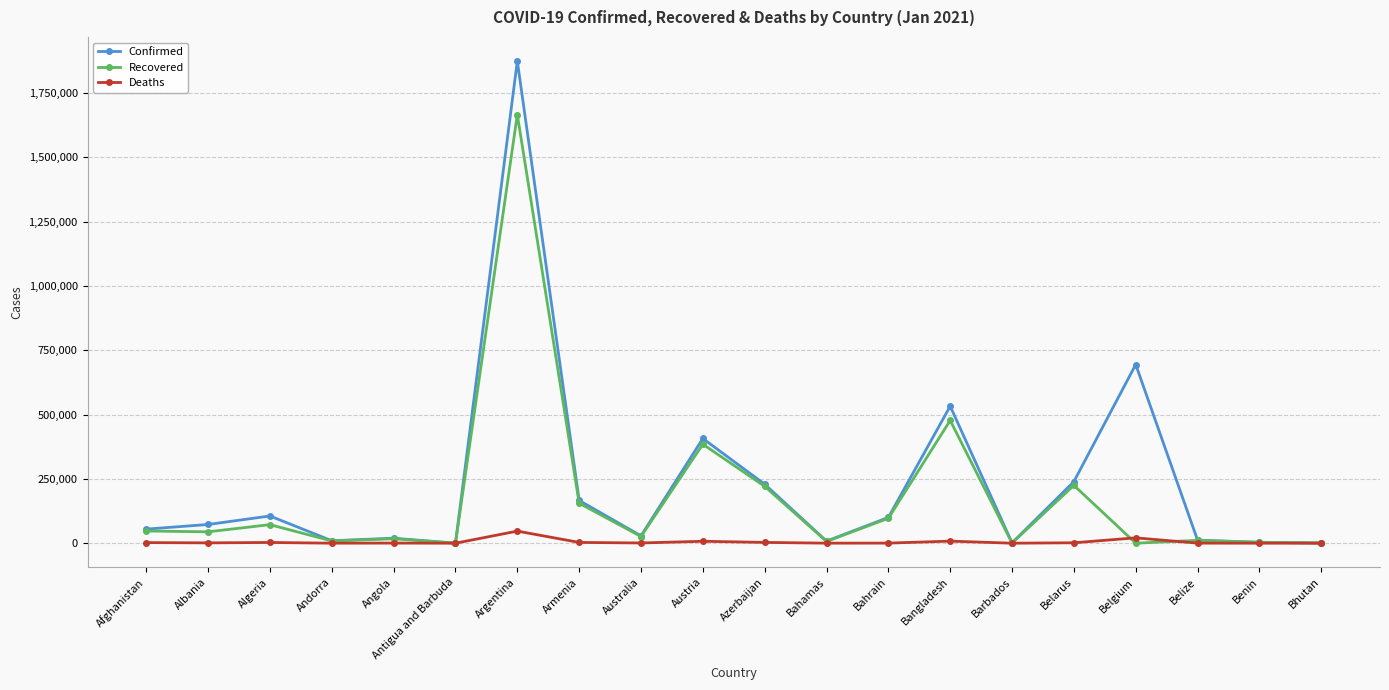

True or false: Recovered has more than 0 interior local peaks.

True